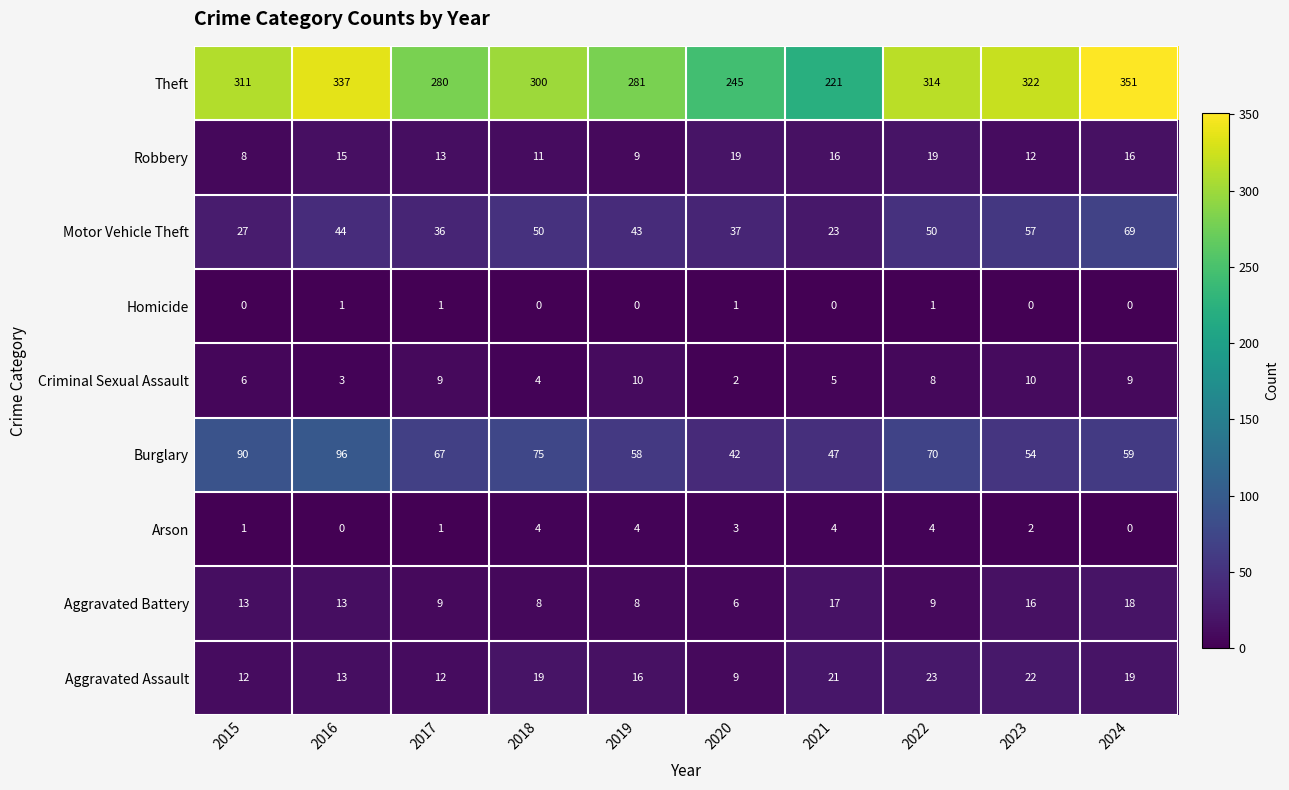

What is the sum of the Aggravated Battery values at 2024 and 2021?

35